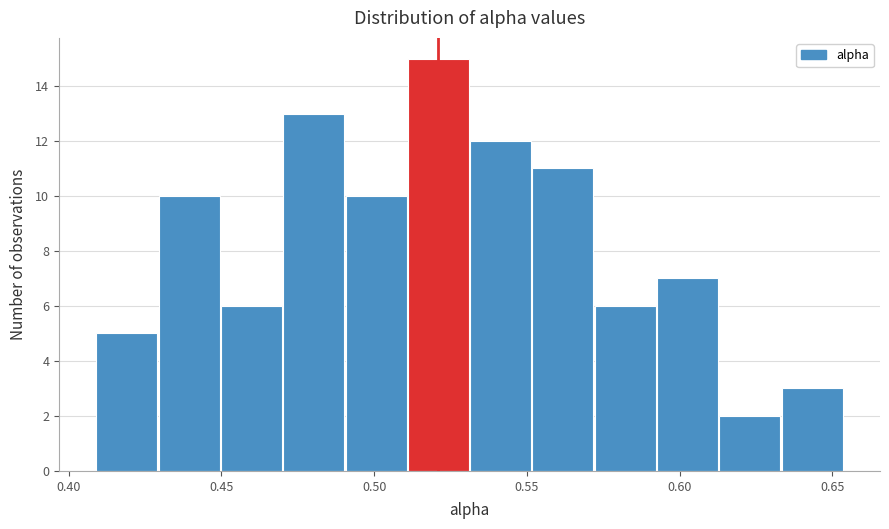

Which range on the x-axis has the tallest bar?

0.510 to 0.530